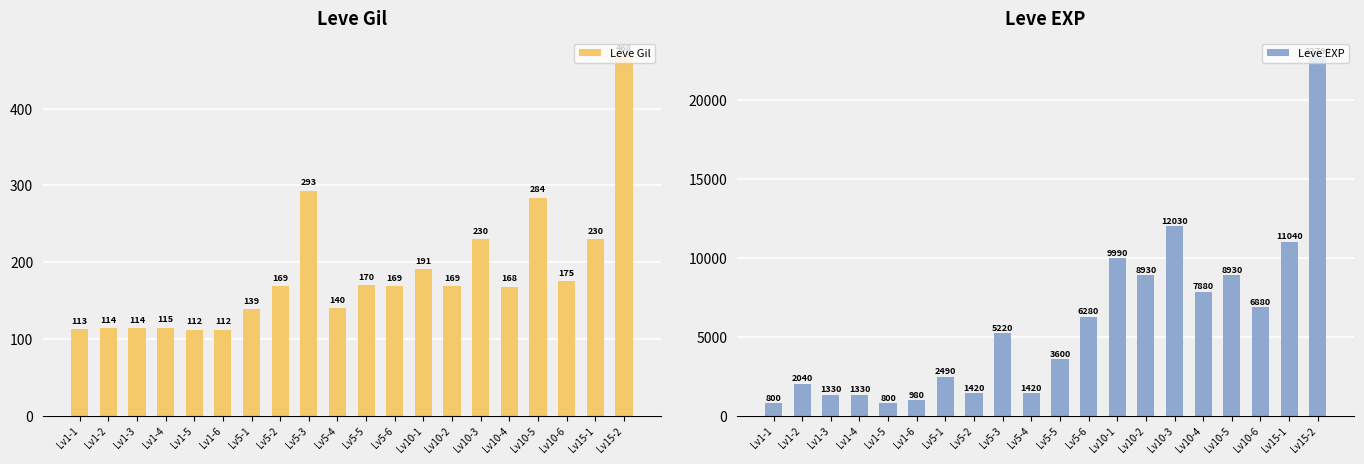

What is the minimum value for Leve Gil?

112